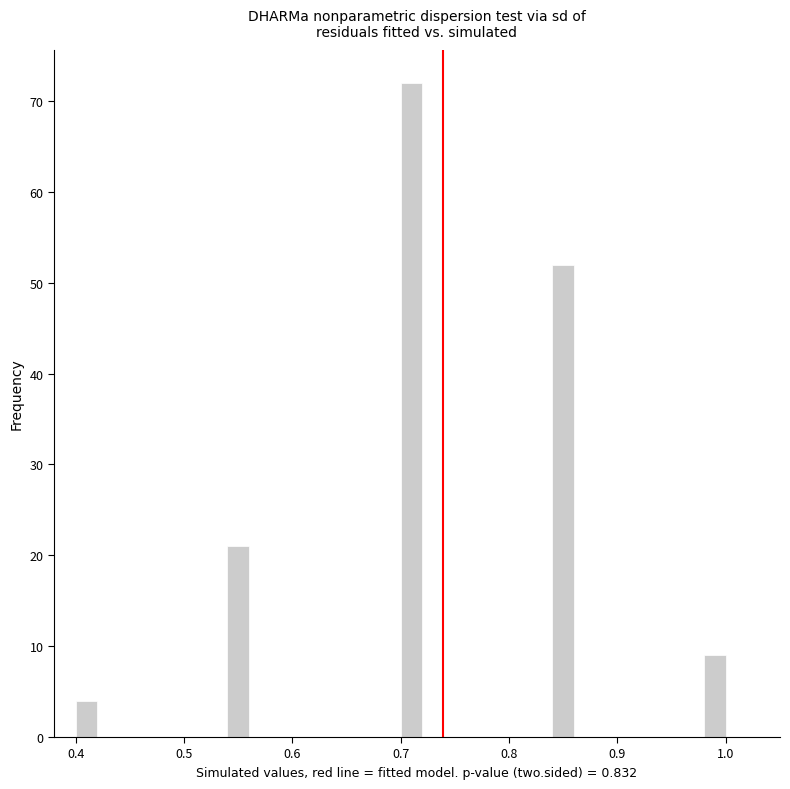

Read against the x-axis, roughly where is the centre of the tallest bar?

0.71